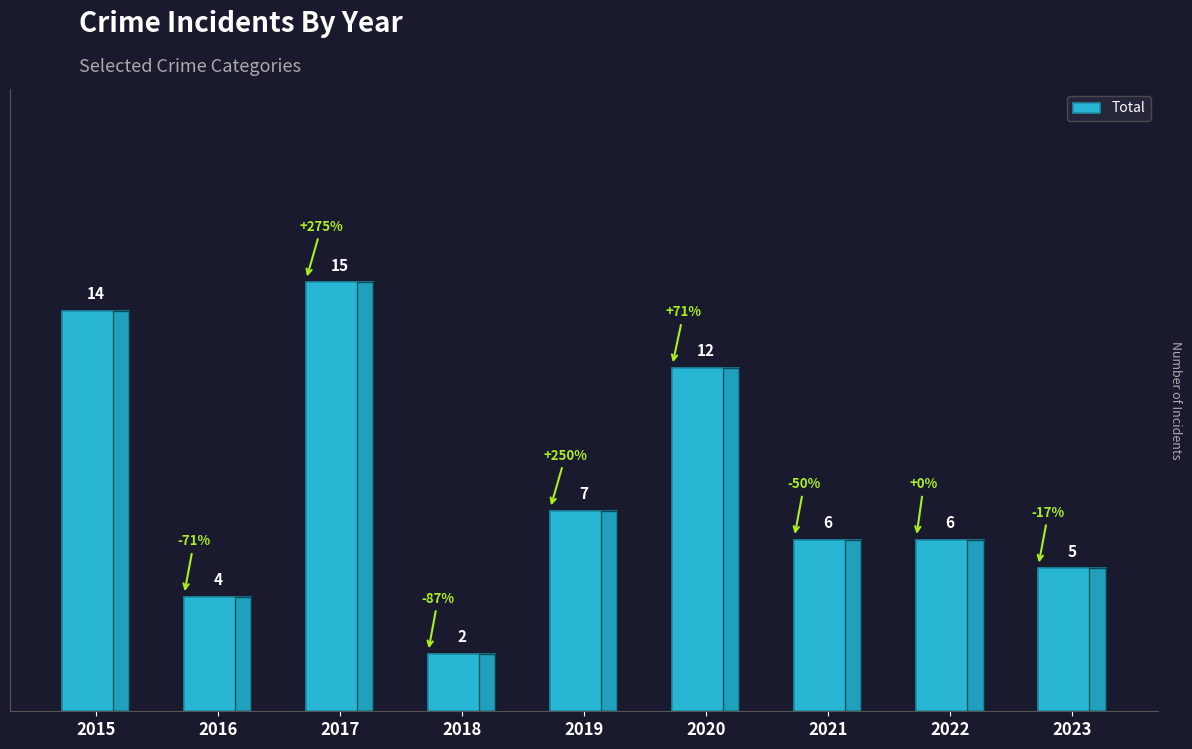

True or false: the data shows 6 at 2021.

True